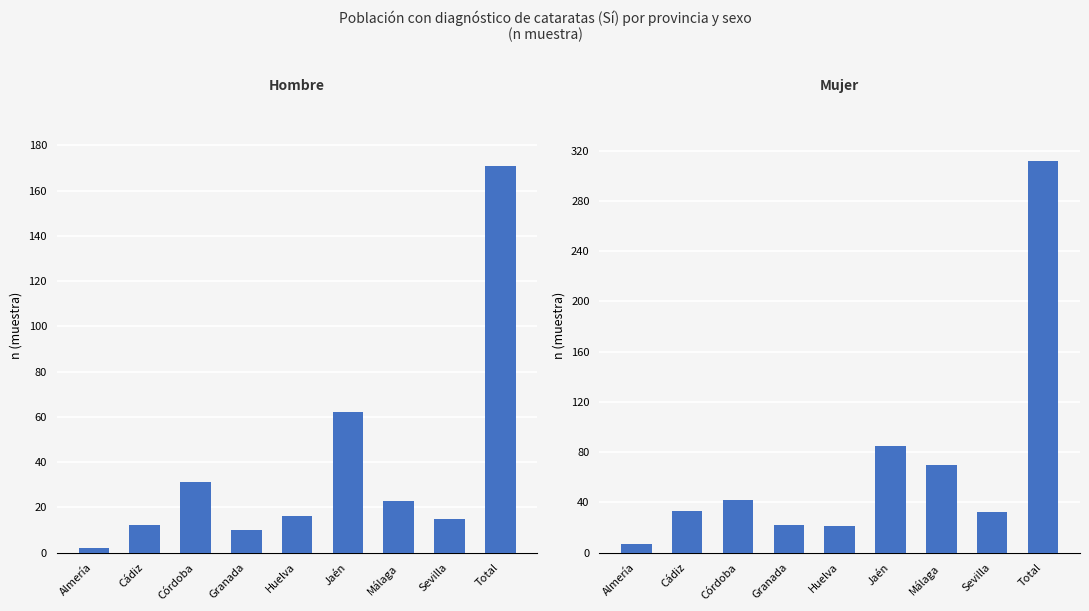

Reading left to right, list all the values displayed in this chart.

Hombre (Sí): Almería=2	Cádiz=12	Córdoba=31	Granada=10	Huelva=16	Jaén=62	Málaga=23	Sevilla=15	Total=171
Mujer (Sí): Almería=7	Cádiz=33	Córdoba=42	Granada=22	Huelva=21	Jaén=85	Málaga=70	Sevilla=32	Total=312